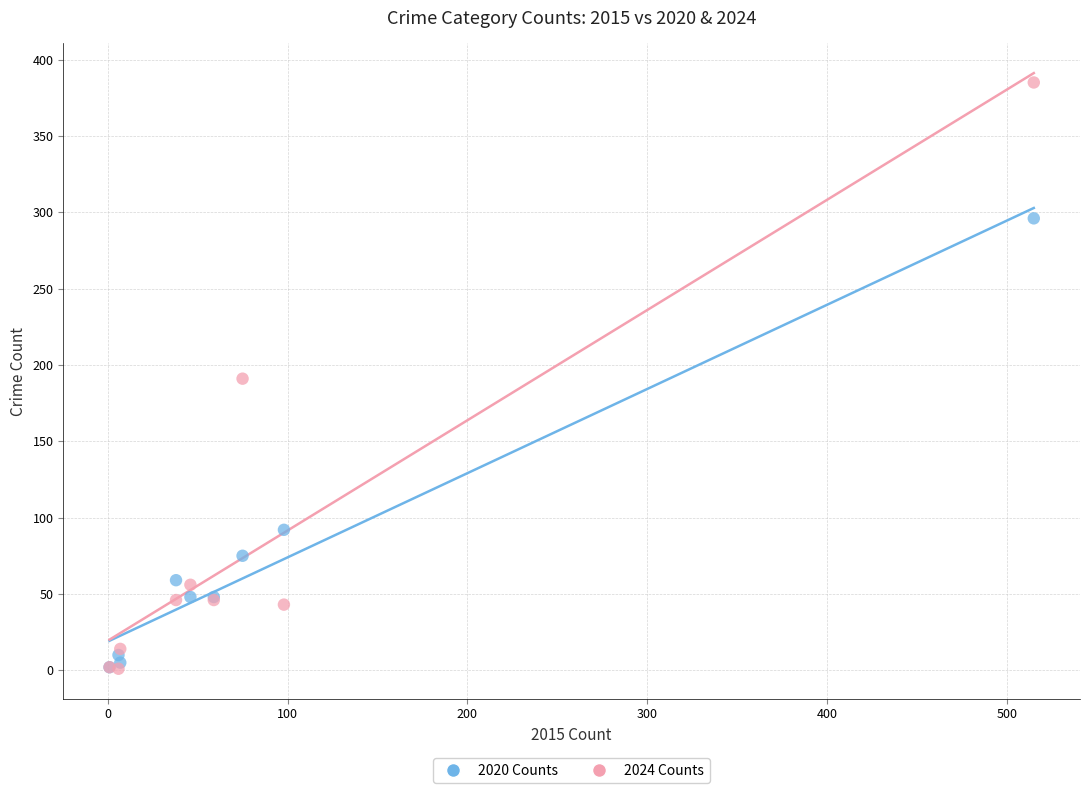

In the 2020 Counts series, what Y value is closest to 149?

92